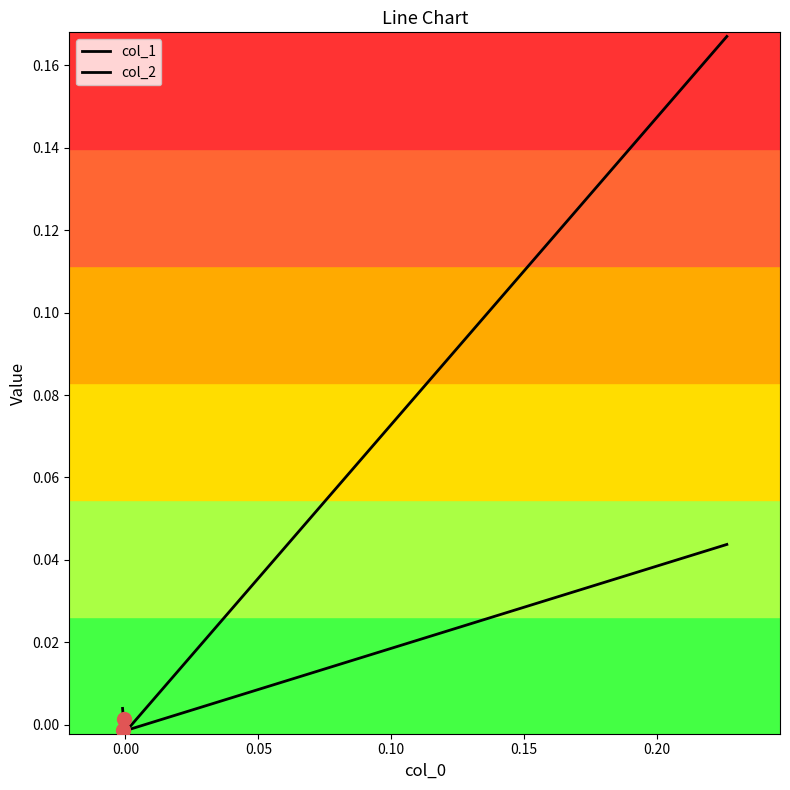

At how many categories does at least one series exceed 0?

3